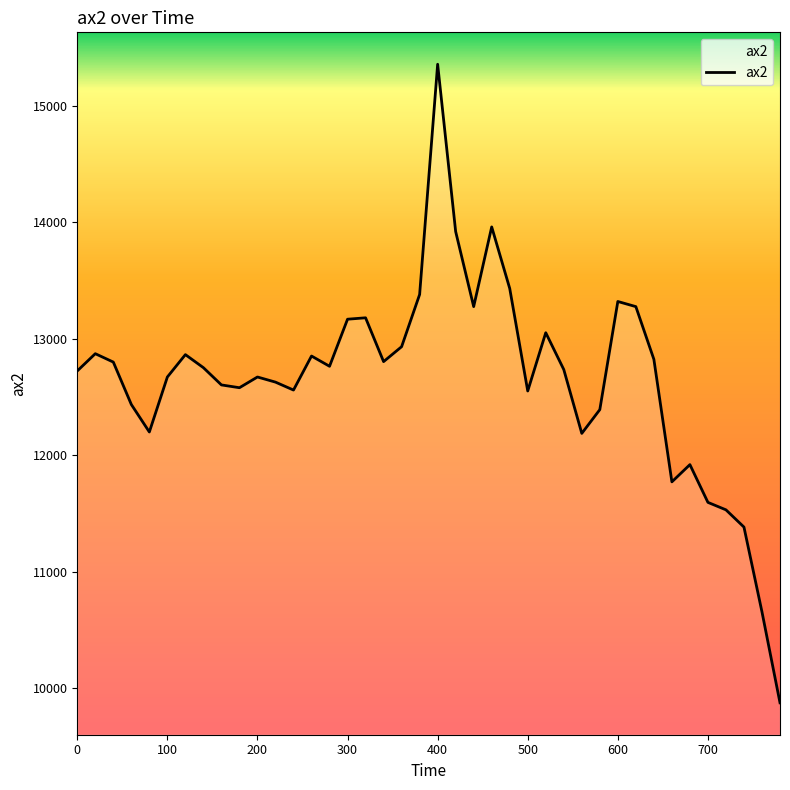

What is the difference between the maximum and minimum values?

5480